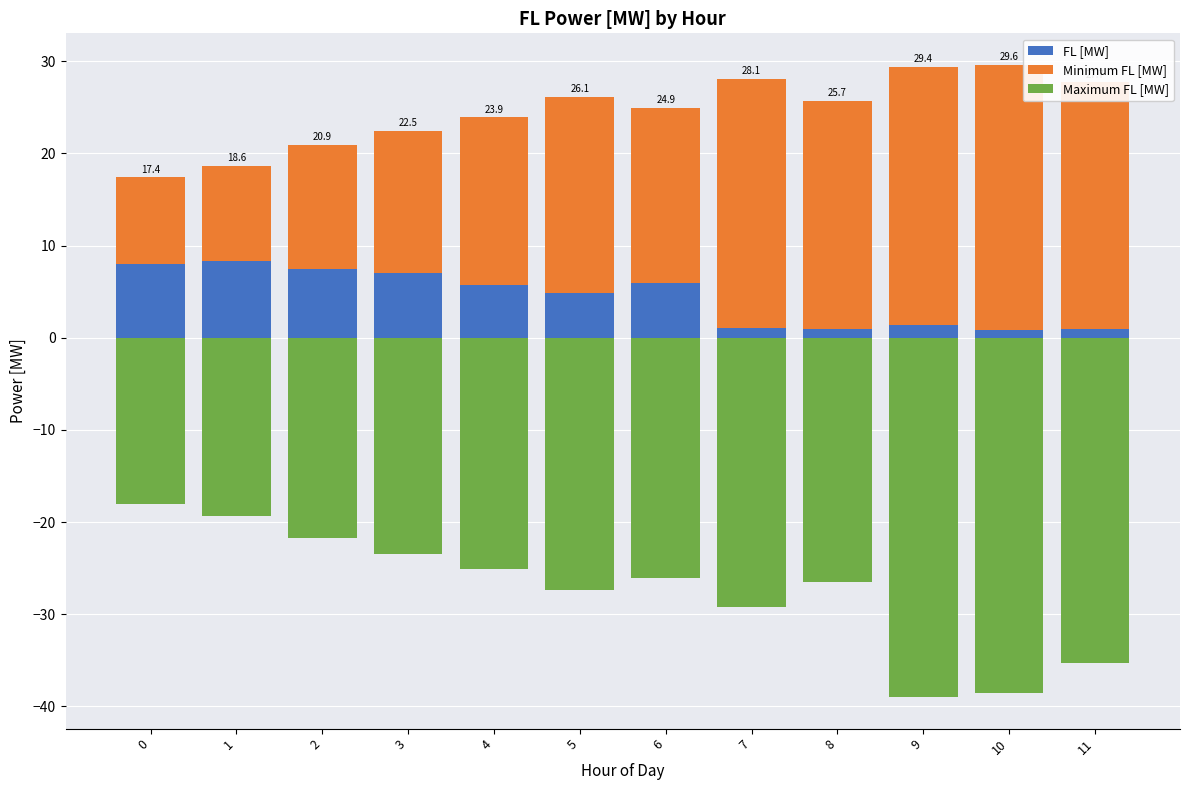

True or false: Minimum FL [MW] has a value of 4.3 at 5.

False